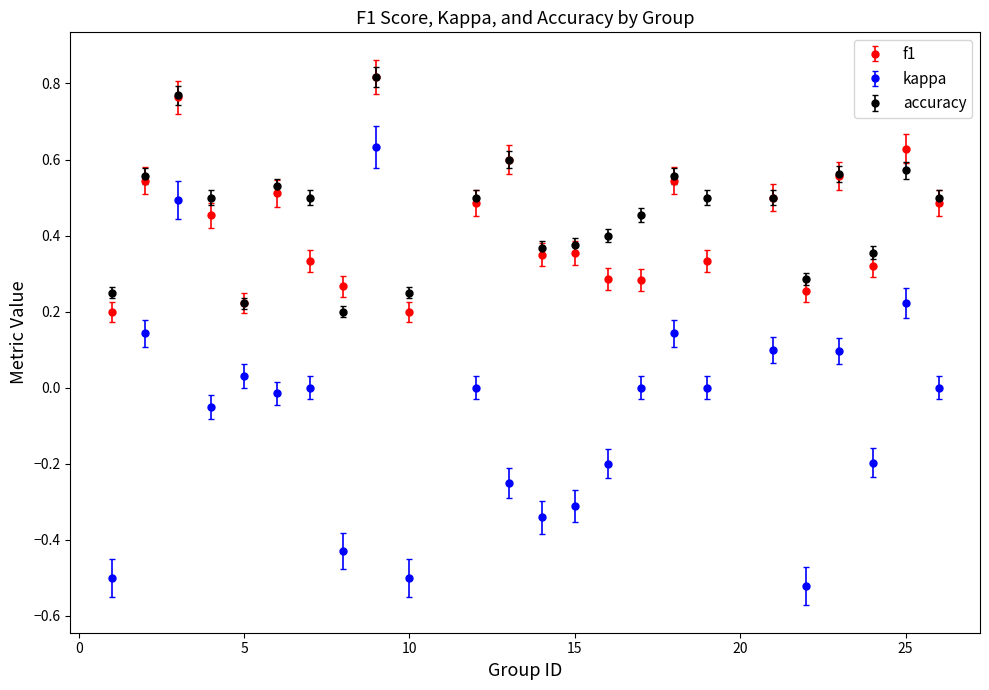

Which series has the largest range (max minus min)?

kappa